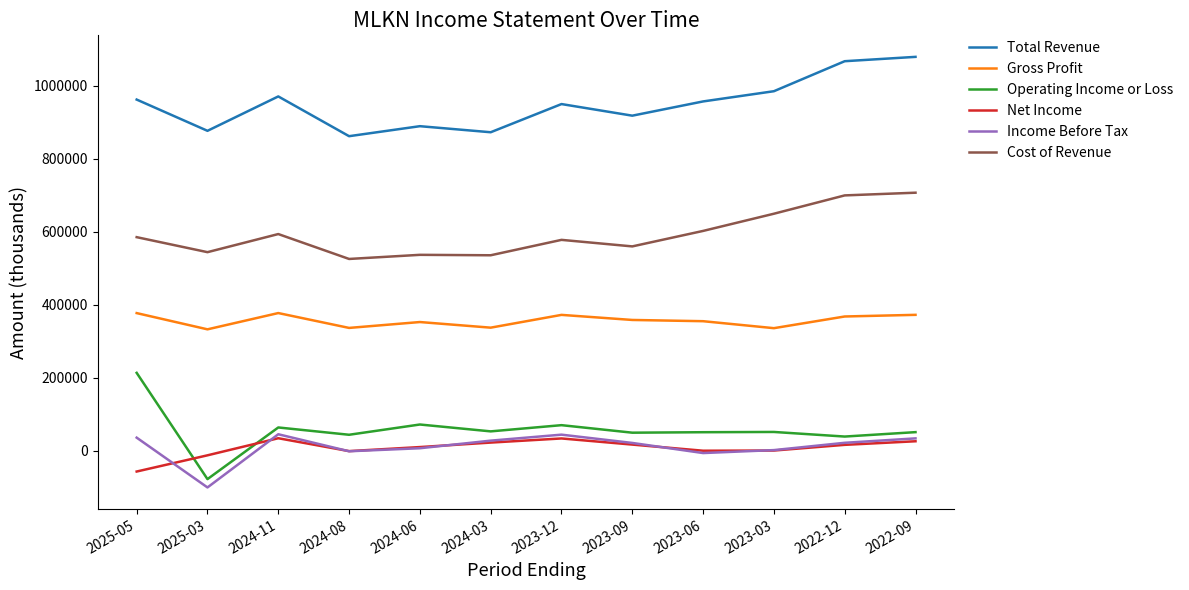

Is it true that Operating Income or Loss equals 312001 at 2025-05?

False